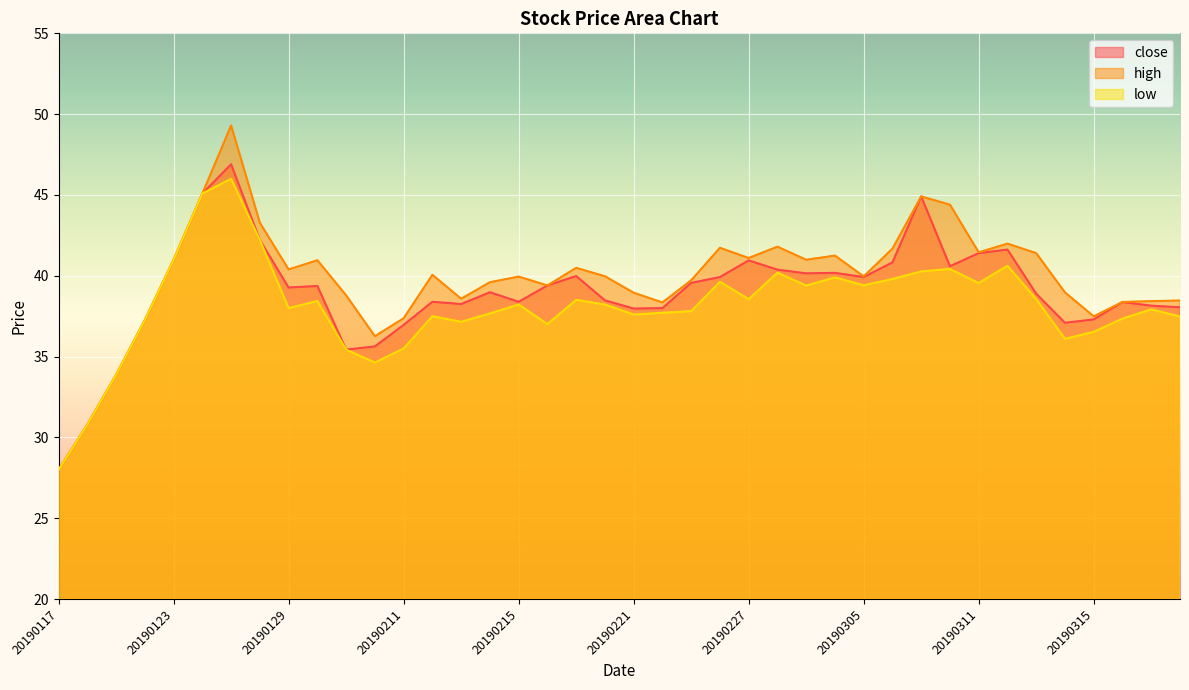

What is the sum of all close values?

1557.9